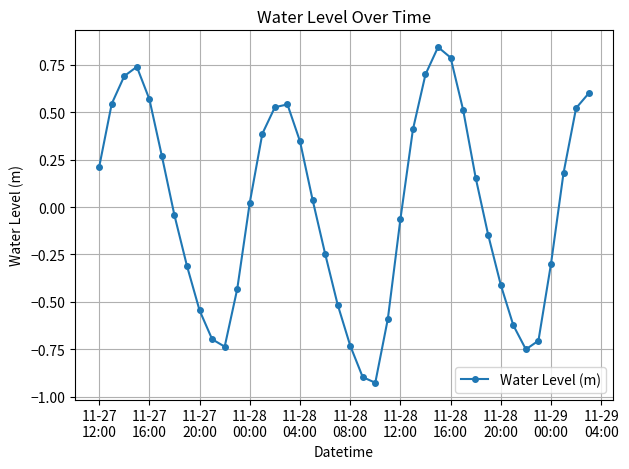

How many points are higher than both their immediate neighbors (excluding endpoints)?

3